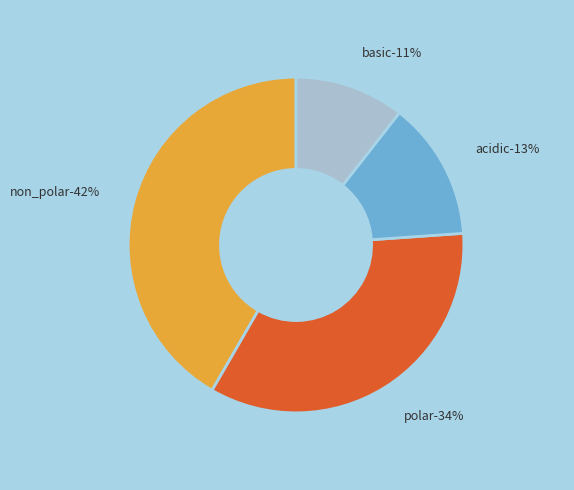

Does non_polar account for over 50% of the chart?

No